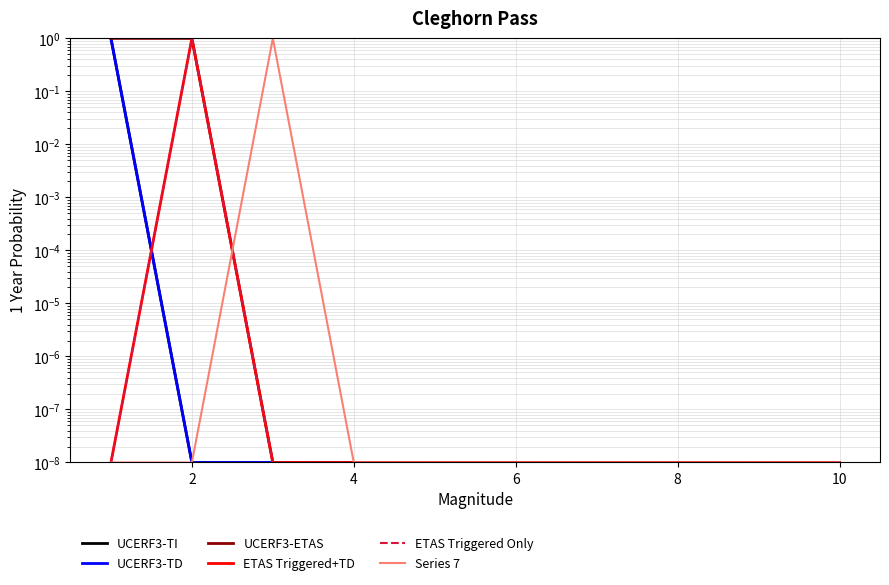

The 4 series shows 0.2 at 1. True or false?

False